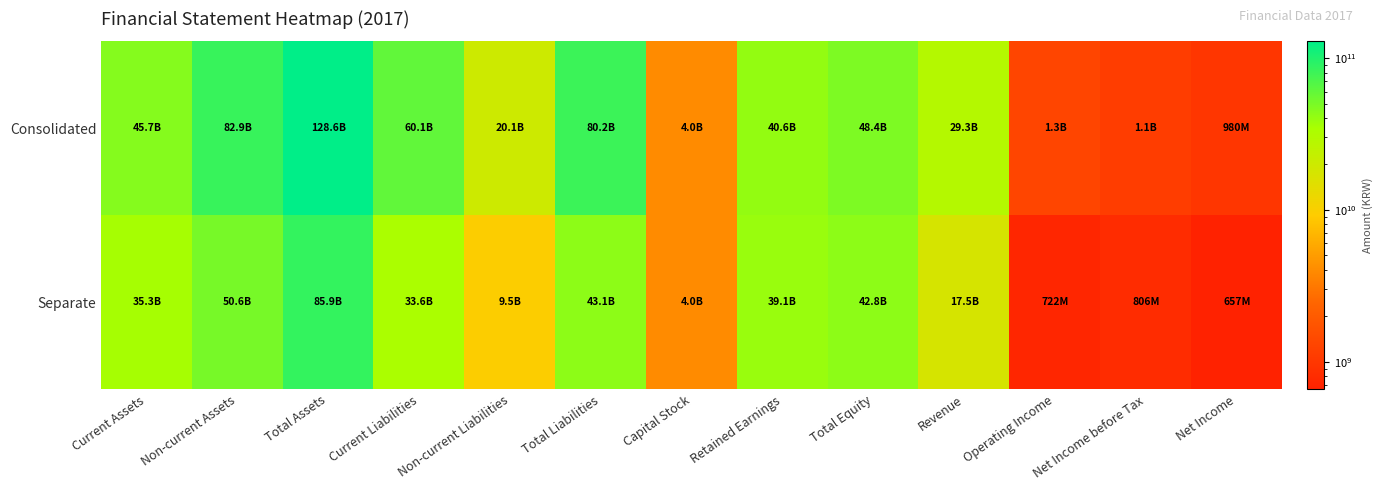

At how many categories does at least one series exceed 93457534109?

1